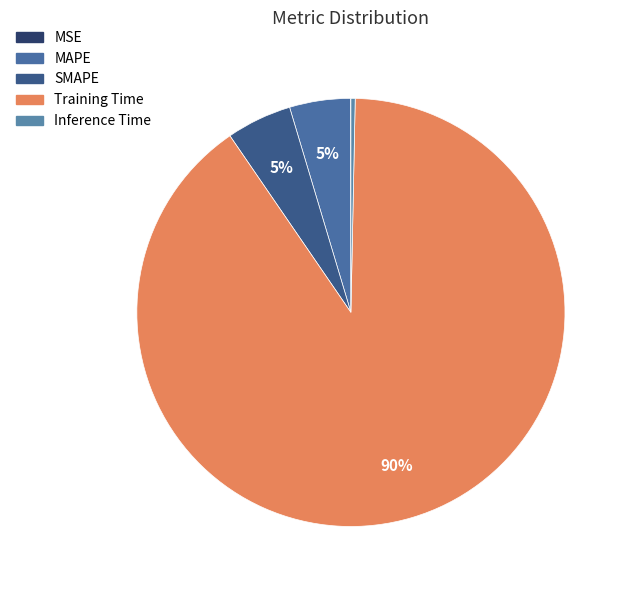

Is it true that Inference Time is 0% of the pie?

True